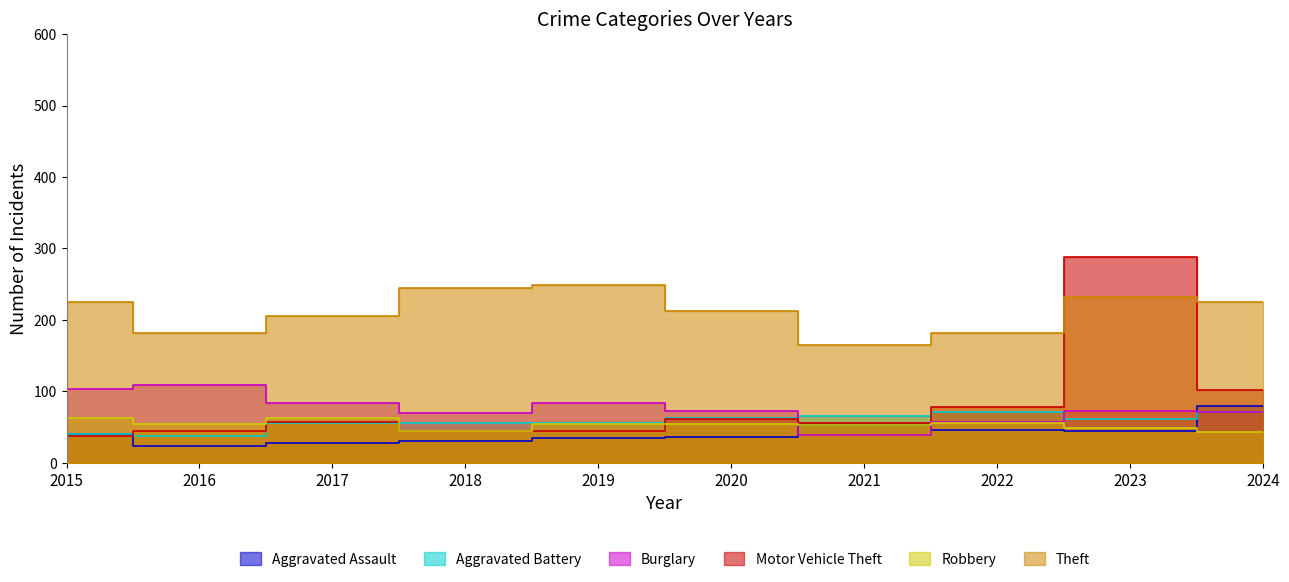

Which series ends up on top after the final intersection of Aggravated Assault and Robbery?

Aggravated Assault